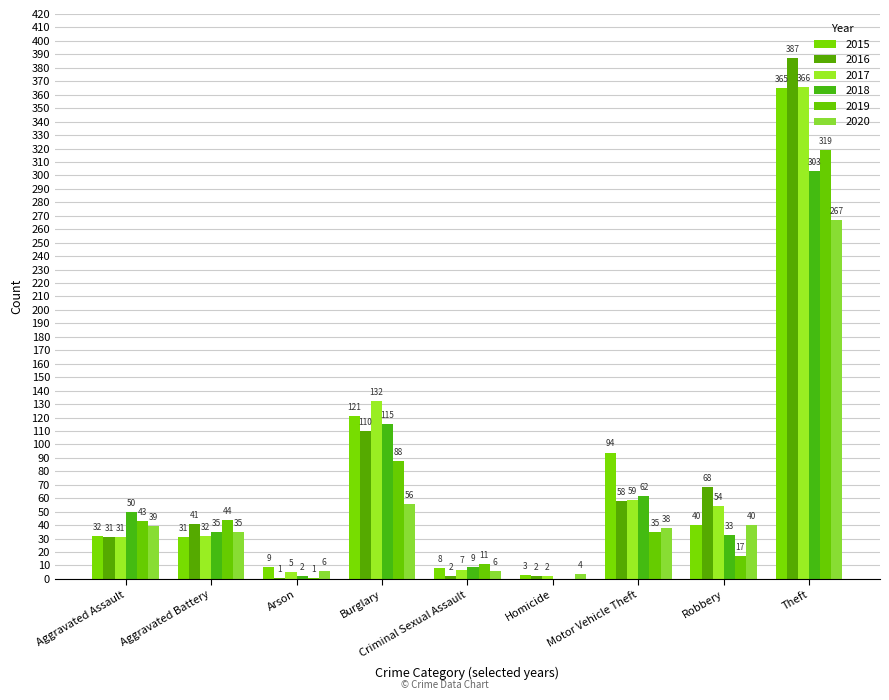

Reading right to left, transcribe all the data shown in this chart.

2015: 365	40	94	3	8	121	9	31	32
2016: 387	68	58	2	2	110	1	41	31
2017: 366	54	59	2	7	132	5	32	31
2018: 303	33	62	0	9	115	2	35	50
2019: 319	17	35	0	11	88	1	44	43
2020: 267	40	38	4	6	56	6	35	39